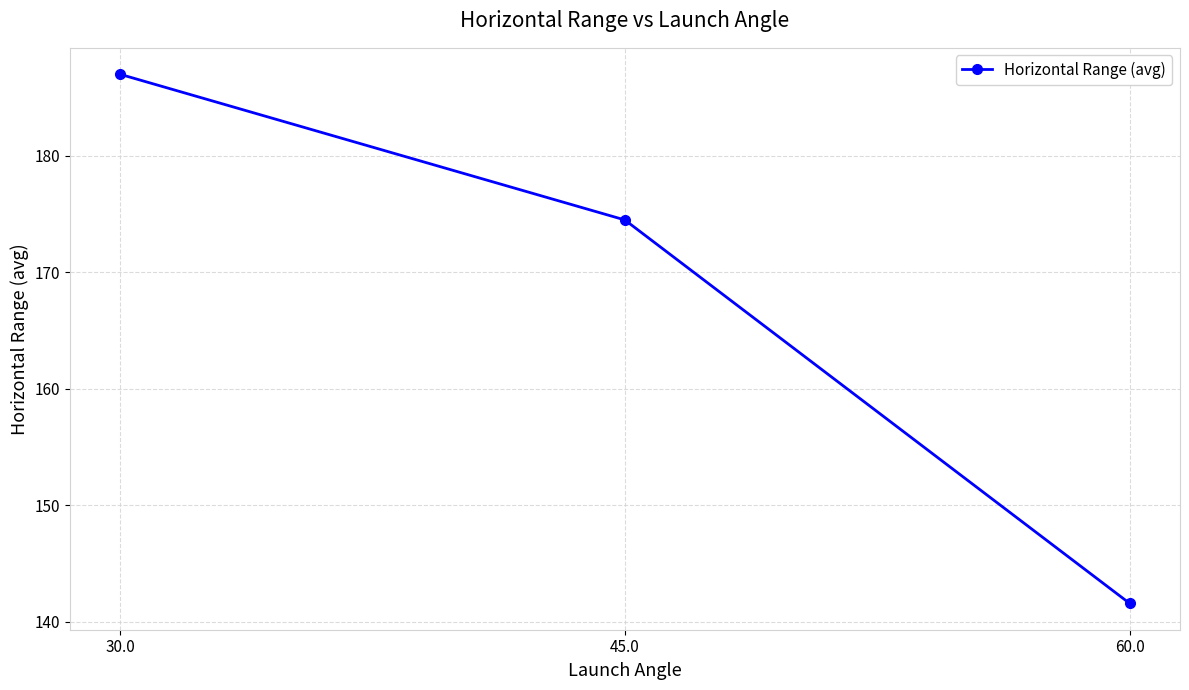

Count the number of categories in the chart.

3